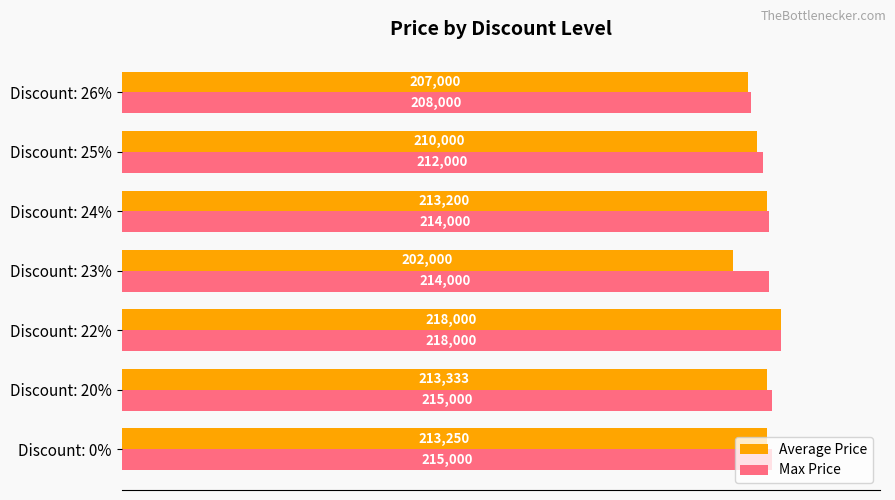

List the series in order of their overall mean, highest first.

Max Price, Average Price